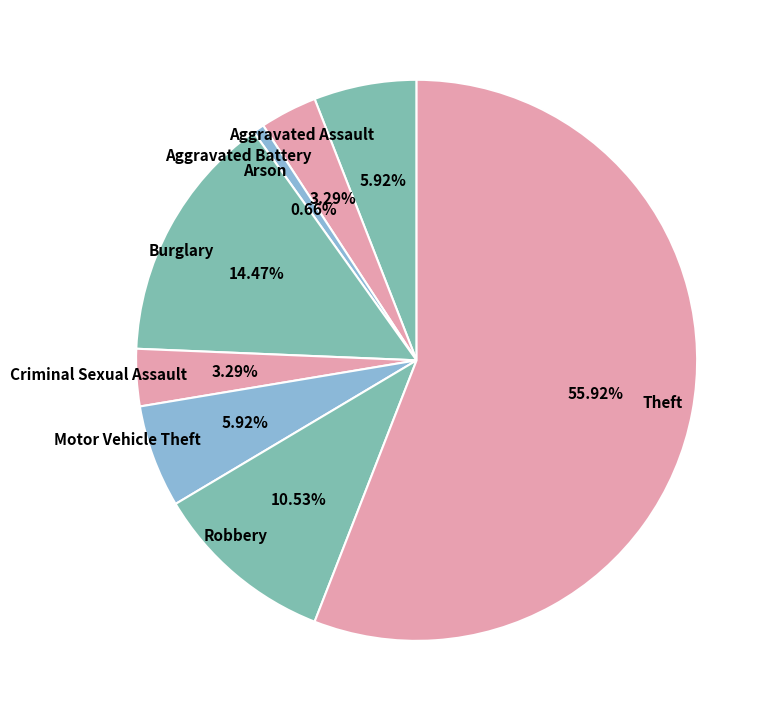

Is the sum of Criminal Sexual Assault and Burglary greater than half?

No